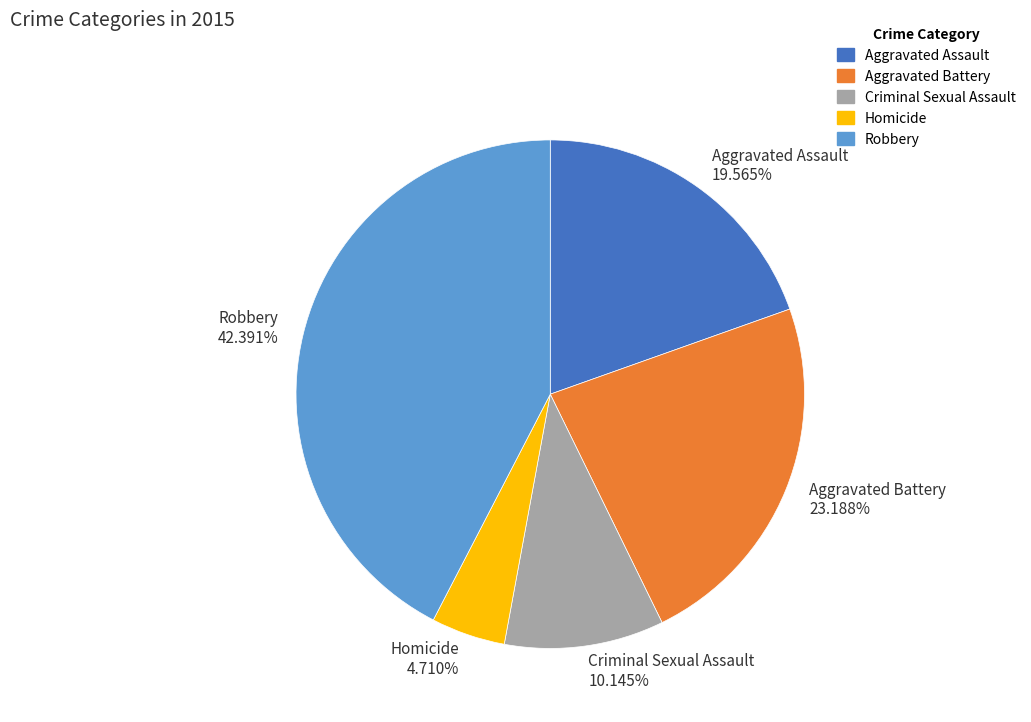

Is the sum of Homicide and Aggravated Assault greater than half?

No